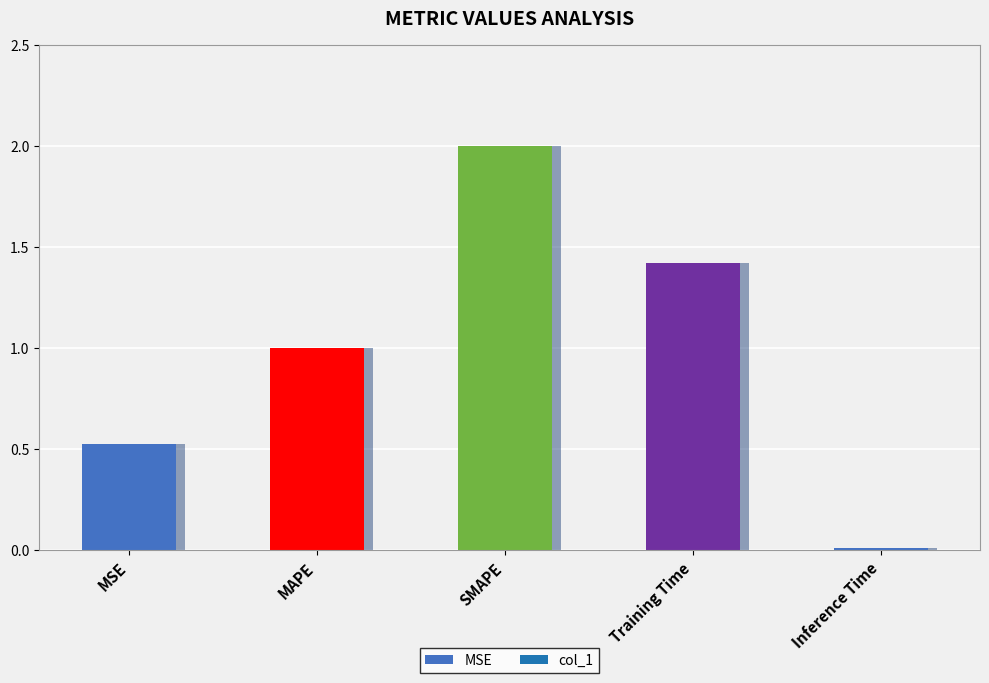

What is the maximum value shown in the chart?

2.0